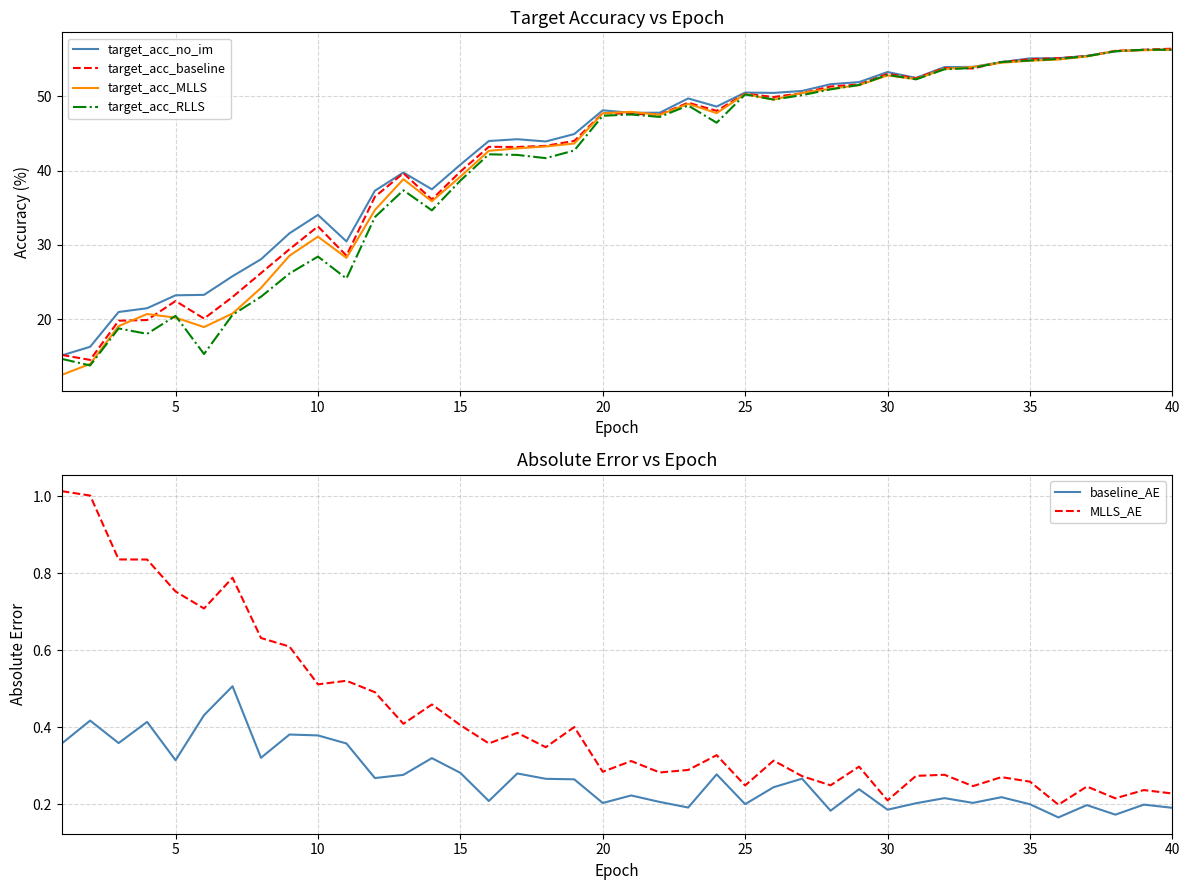

Which series has the largest range (max minus min)?

target_acc_MLLS